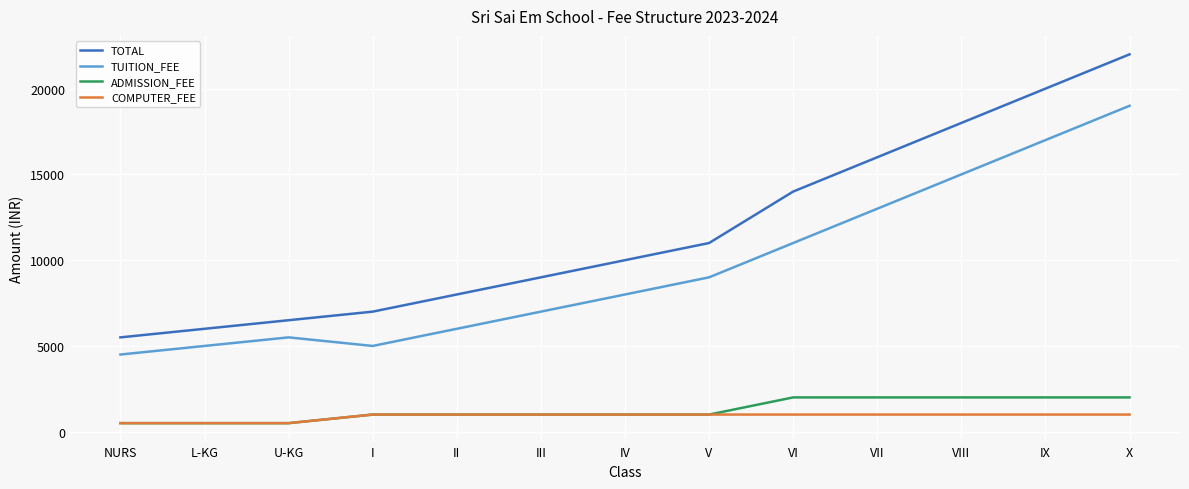

Is the value of COMPUTER_FEE at I greater than the value of ADMISSION_FEE at X?

No